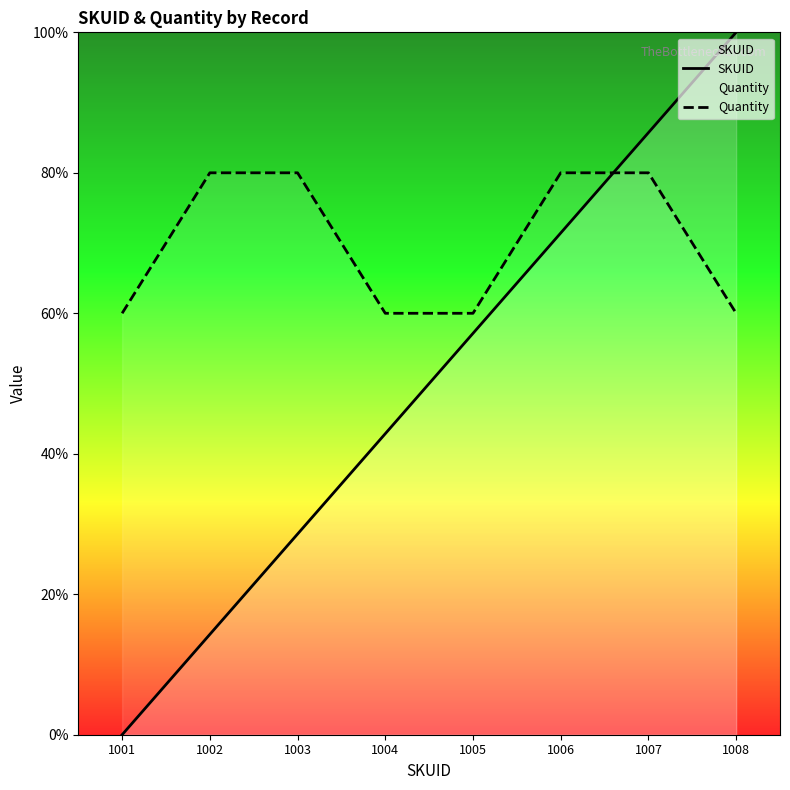

How many values in SKUID are above zero?

7